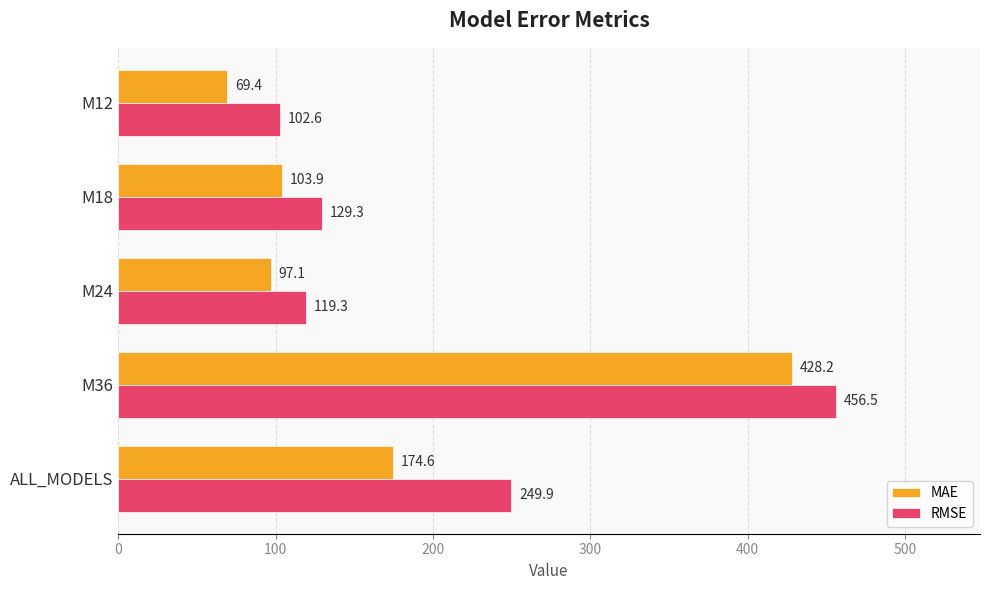

At which category is the sum across all series the highest?

M36